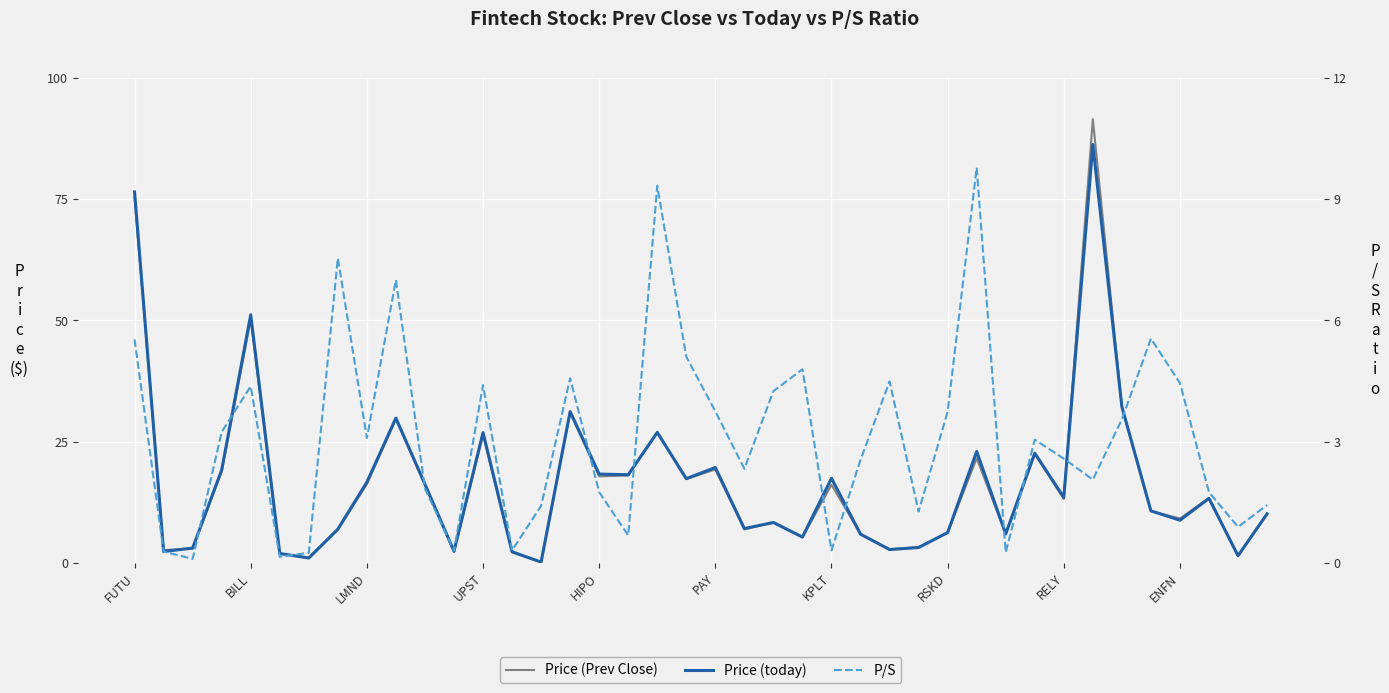

Which series changed the most between 14 and 25?

Price (today)